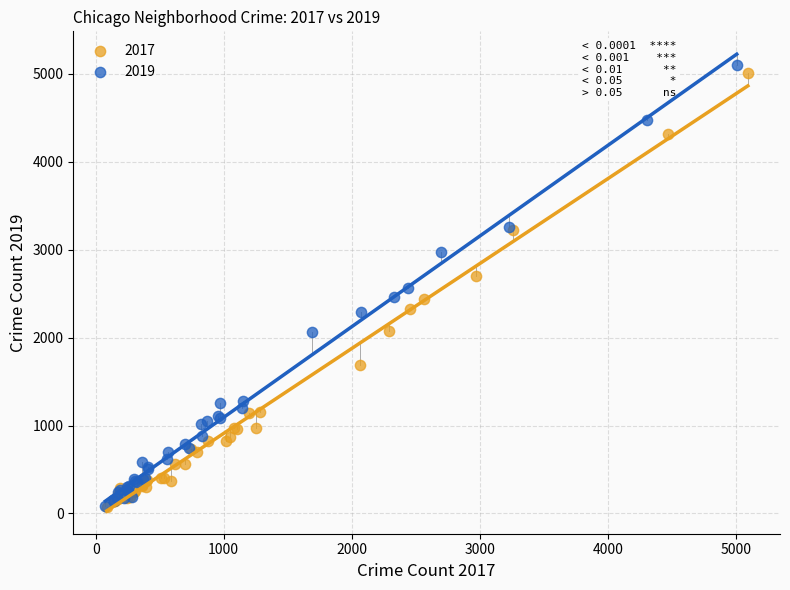

Which series has the widest spread of Y values?

2019